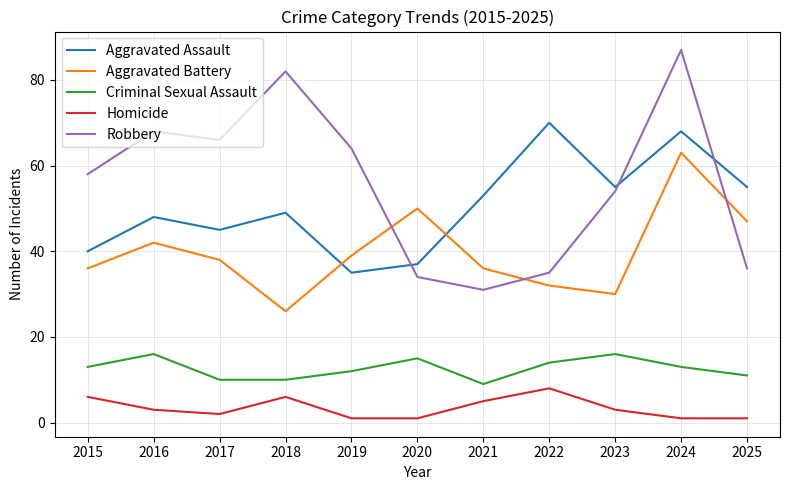

What is the greatest value displayed?

87